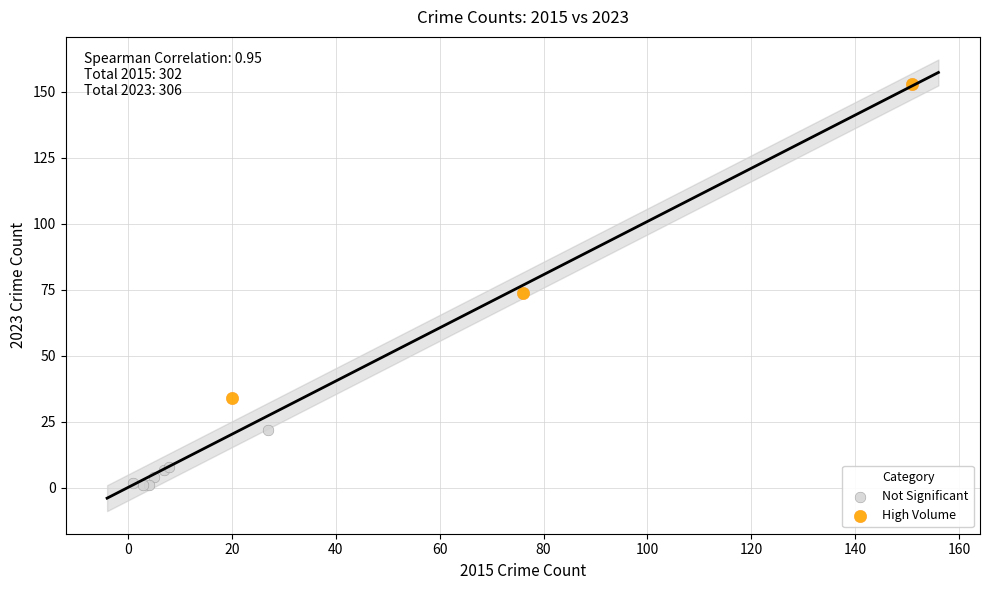

Which series reaches the minimum Y coordinate?

Not Significant